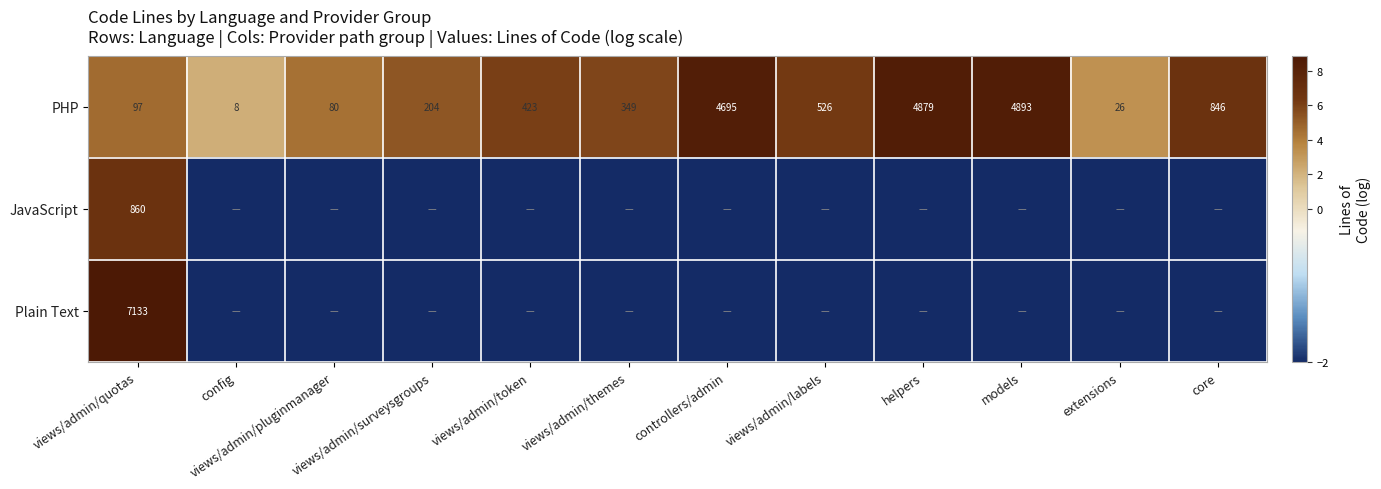

What is the difference between the maximum and minimum values in the PHP series?

4885